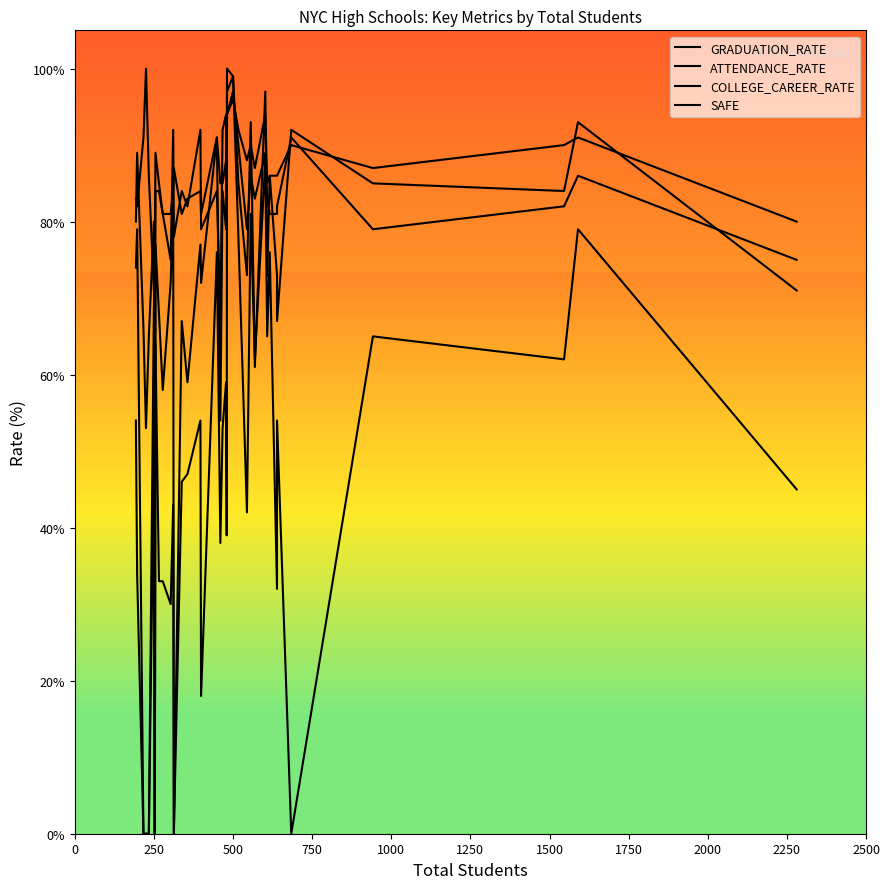

Read the COLLEGE_CAREER_RATE value at 38.

45